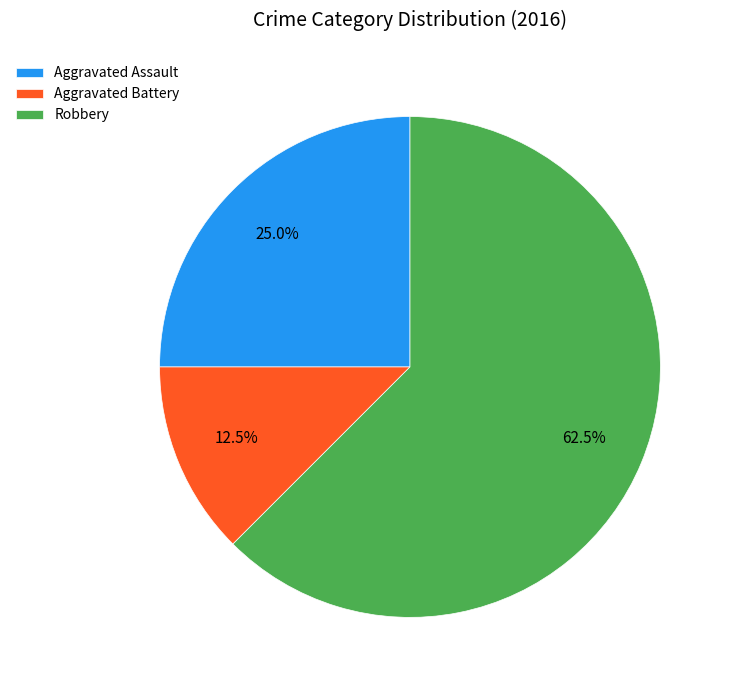

True or false: Aggravated Assault accounts for 30% of the total.

False